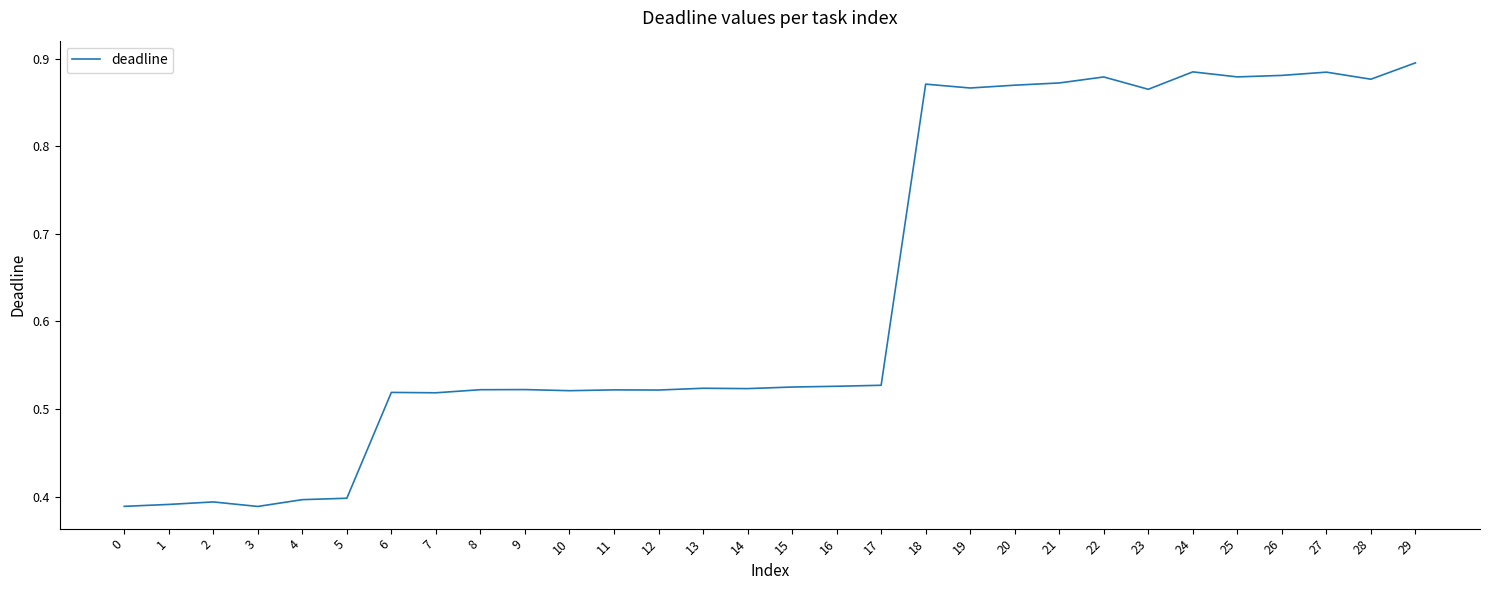

What is the change in value from 3 to 8?

+0.1